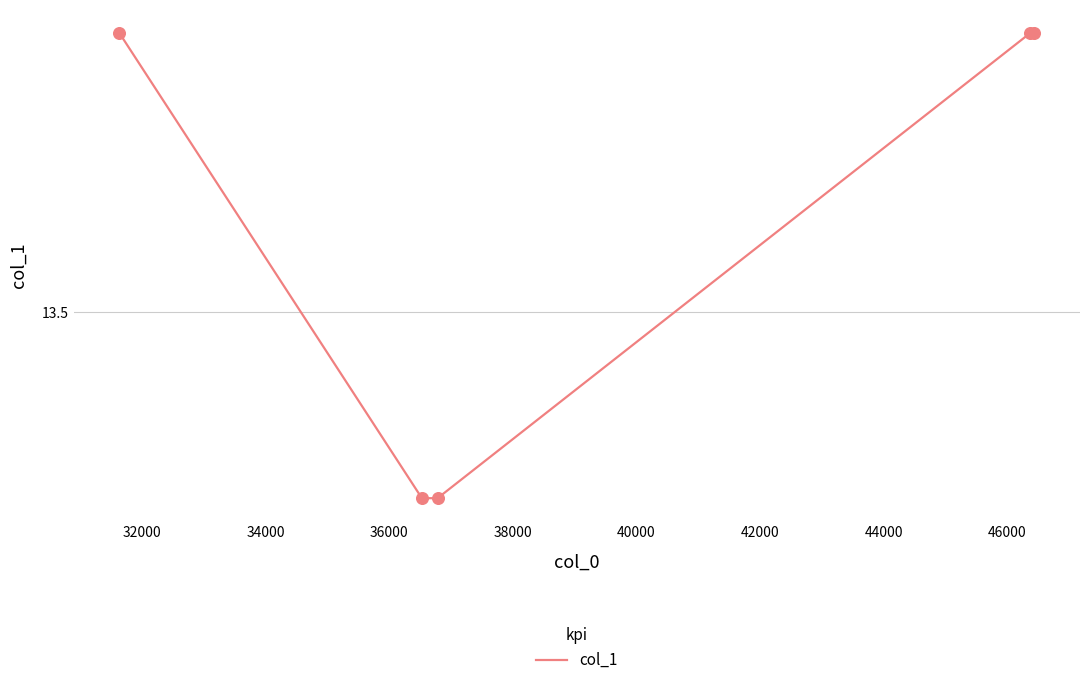

Does the chart have visible grid lines?

Yes